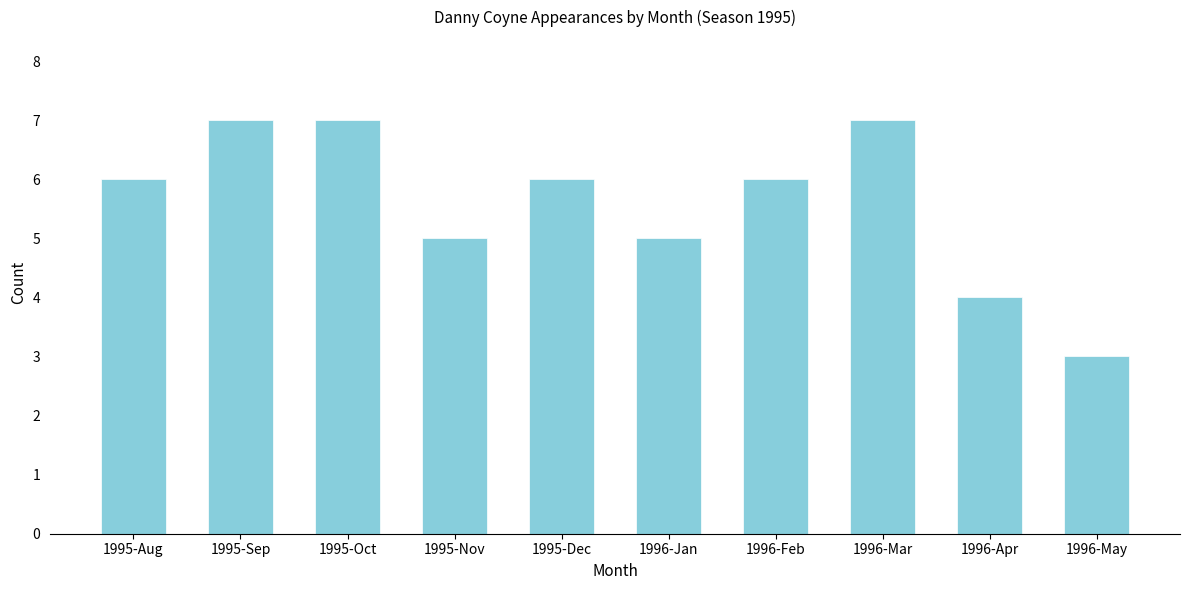

Reading left to right, list all the values displayed in this chart.

6	7	7	5	6	5	6	7	4	3